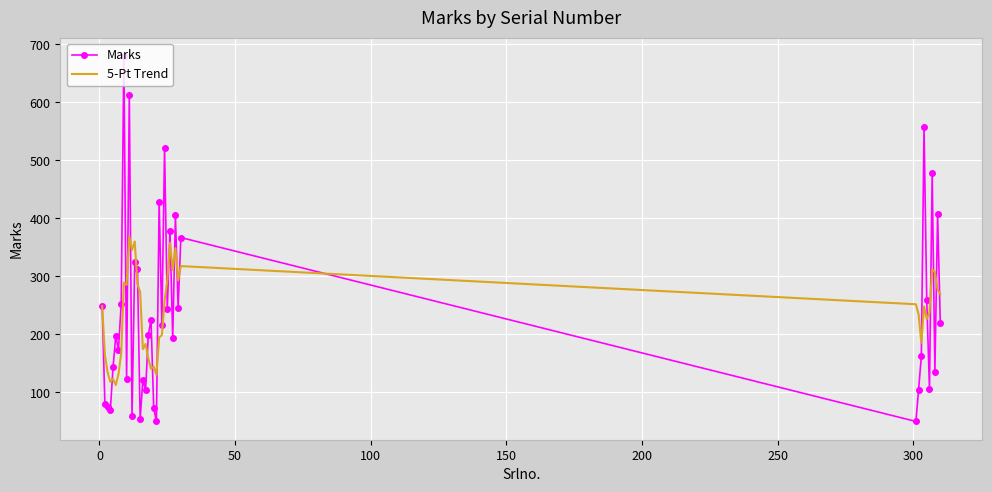

List the series in order of their peak value, highest first.

Marks, 5-Pt Trend